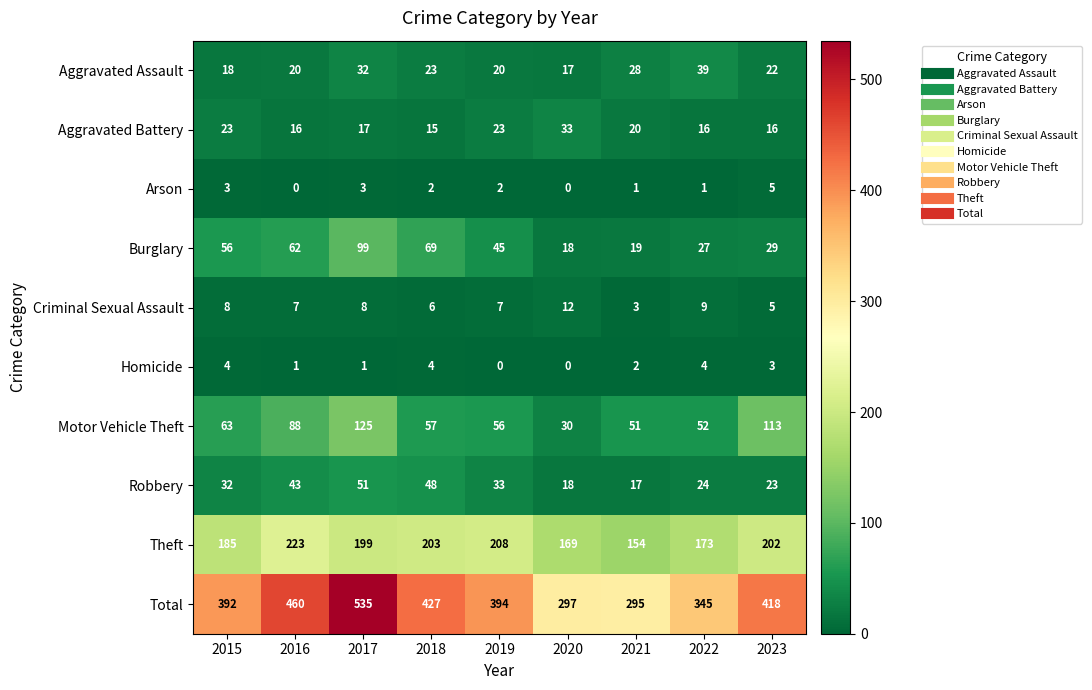

What is the average value of the Aggravated Assault series?

24